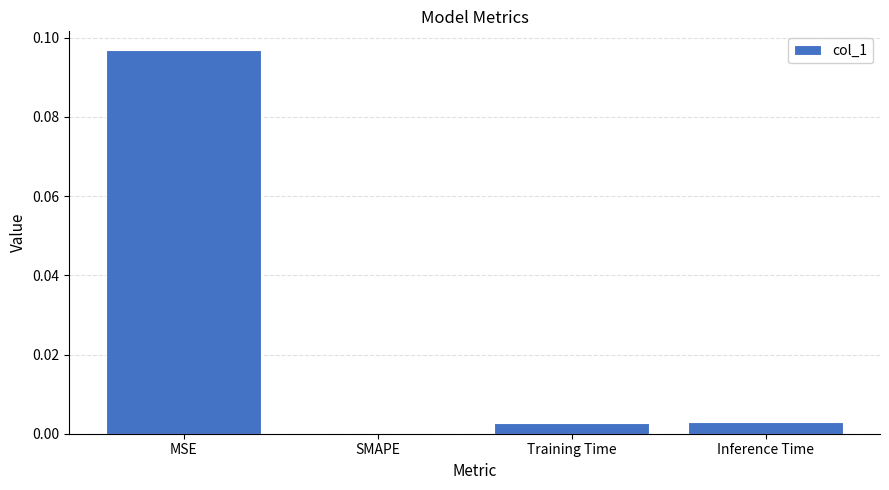

Which category has the highest value across all series?

MSE